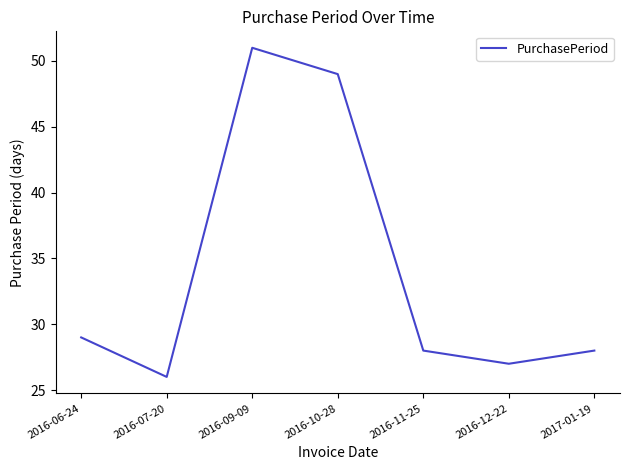

Count the number of data series in this chart.

1